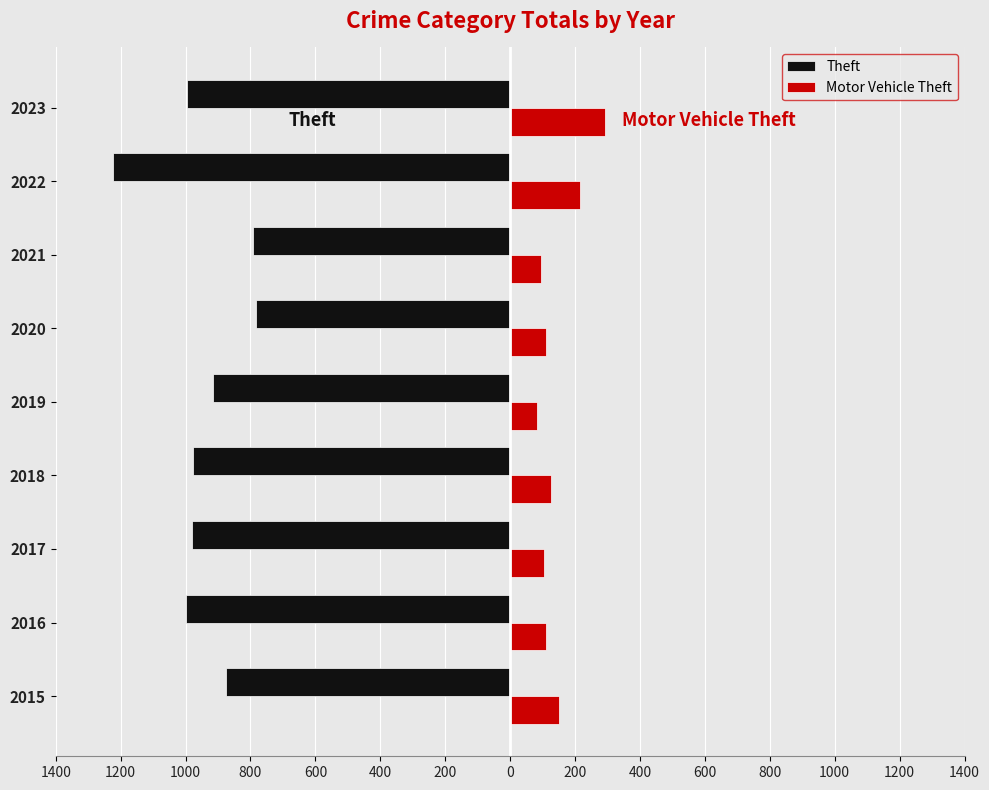

Which series has the widest spread of values?

Theft